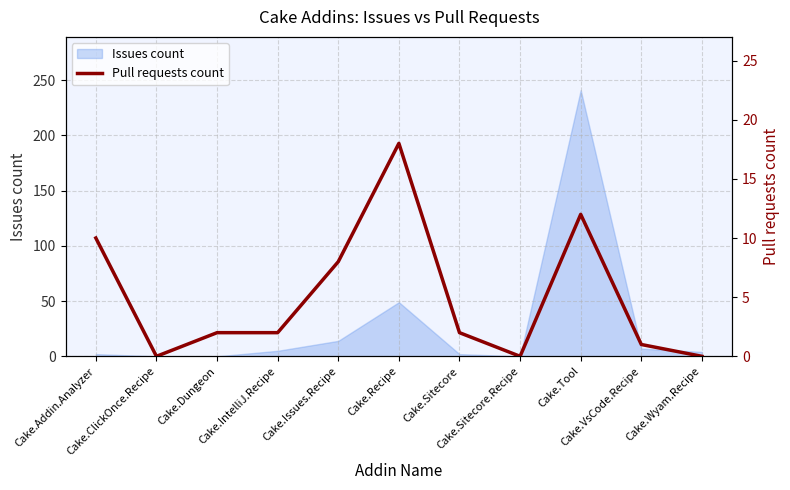

How many lines are shown in the chart?

1